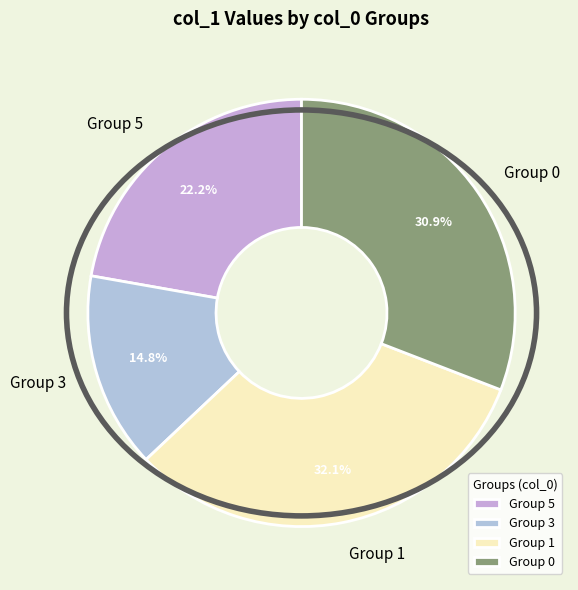

Combined, what portion of the pie is Group 0 and Group 3?

45.7%